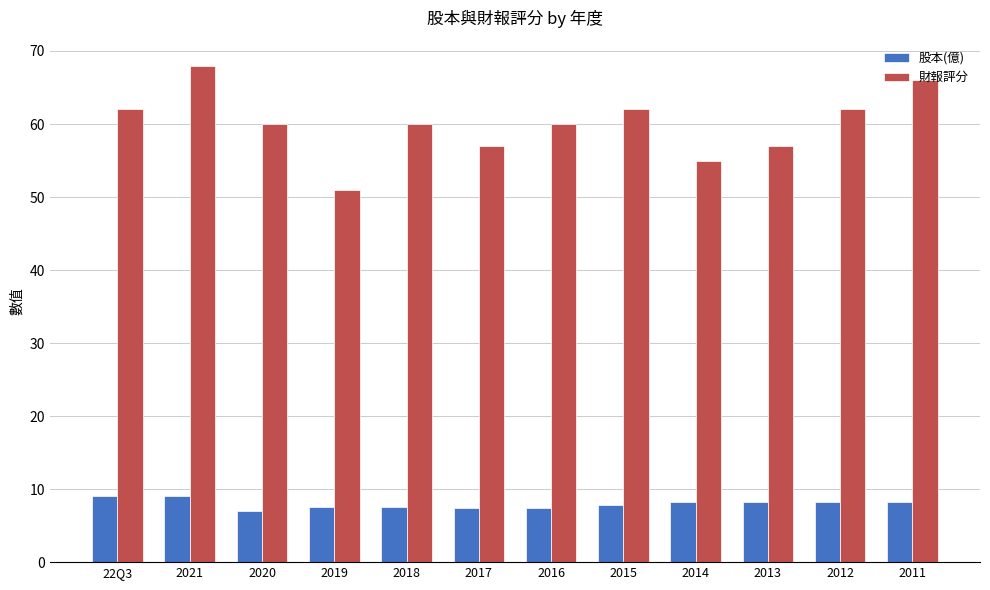

Which series has the largest total across all categories?

財報評分